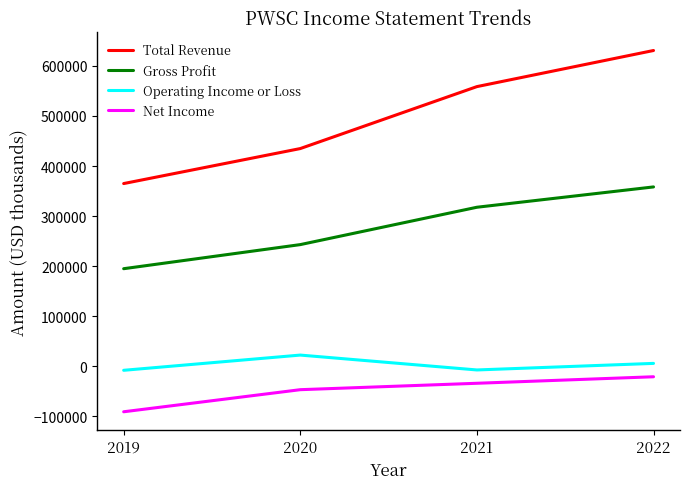

True or false: Total Revenue and Gross Profit intersect in this chart.

False